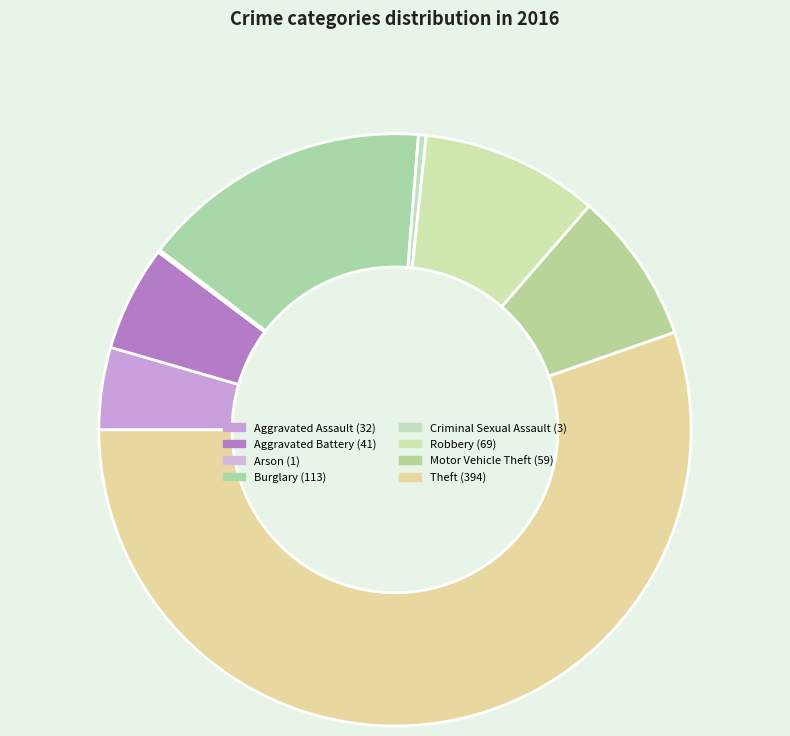

What percentage do Motor Vehicle Theft and Theft together represent?

63.6%